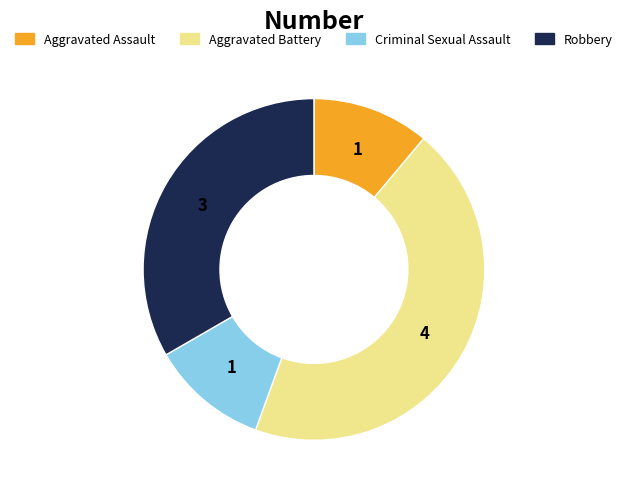

Is there a majority slice in this chart?

No